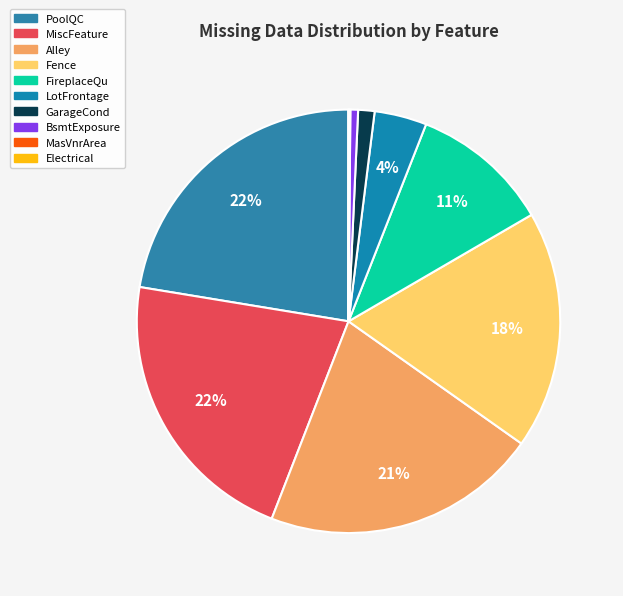

How many slices are in this pie chart?

10